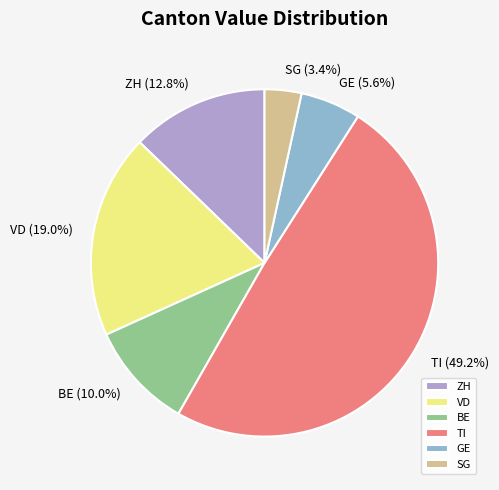

Combined, do SG and TI account for over 50%?

Yes